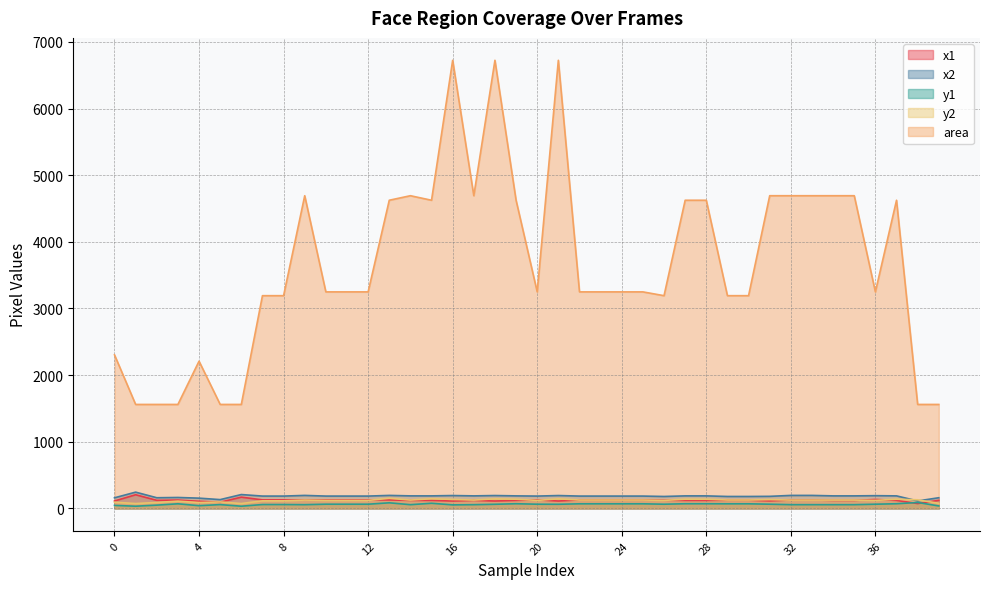

What is the highest value of the x2 series?

244